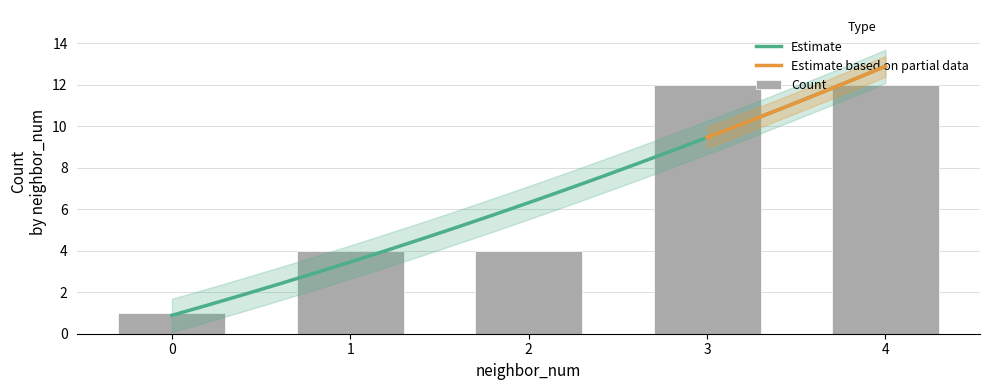

Count the mean_x values in the range 0 to 1.

2